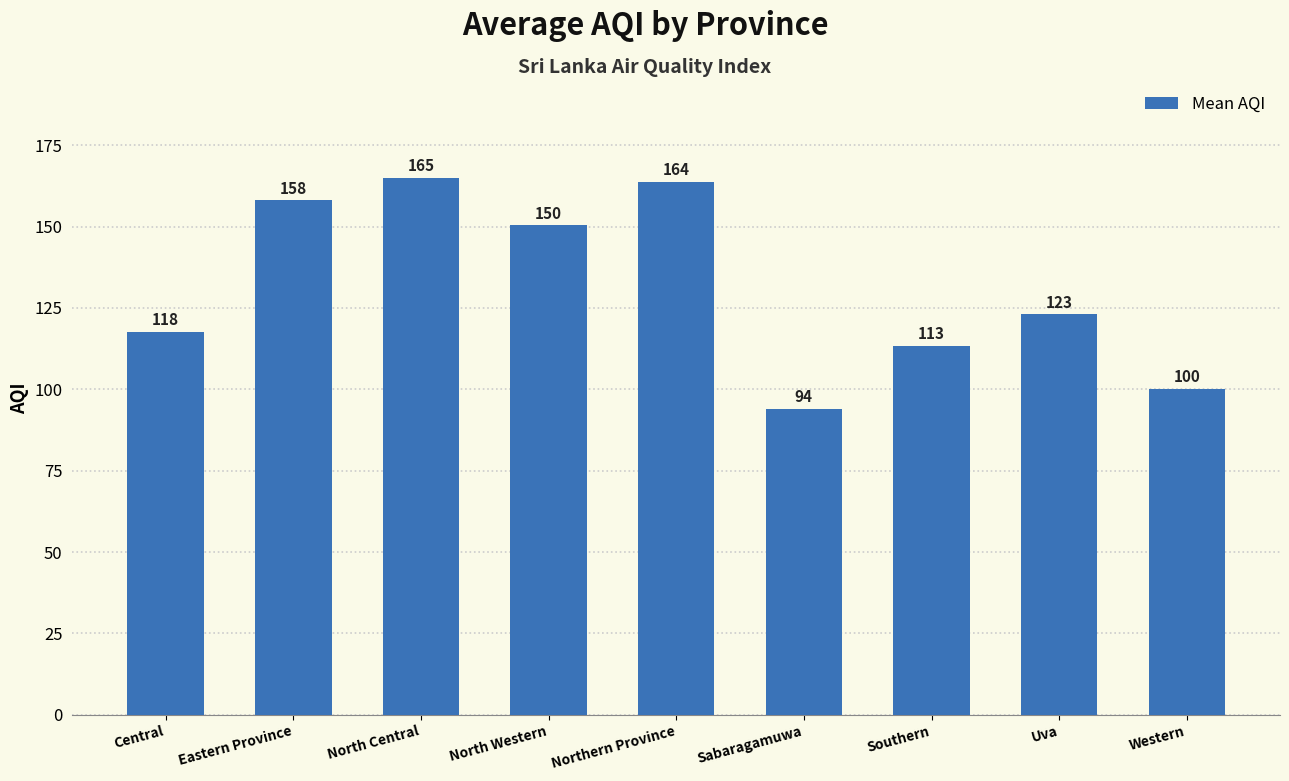

Which label corresponds to the smallest value in the chart?

Sabaragamuwa